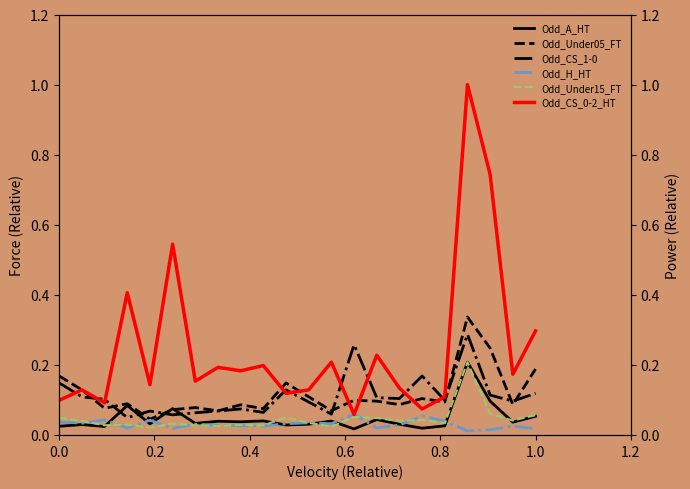

How many times do Odd_A_HT and Odd_H_HT cross each other?

9